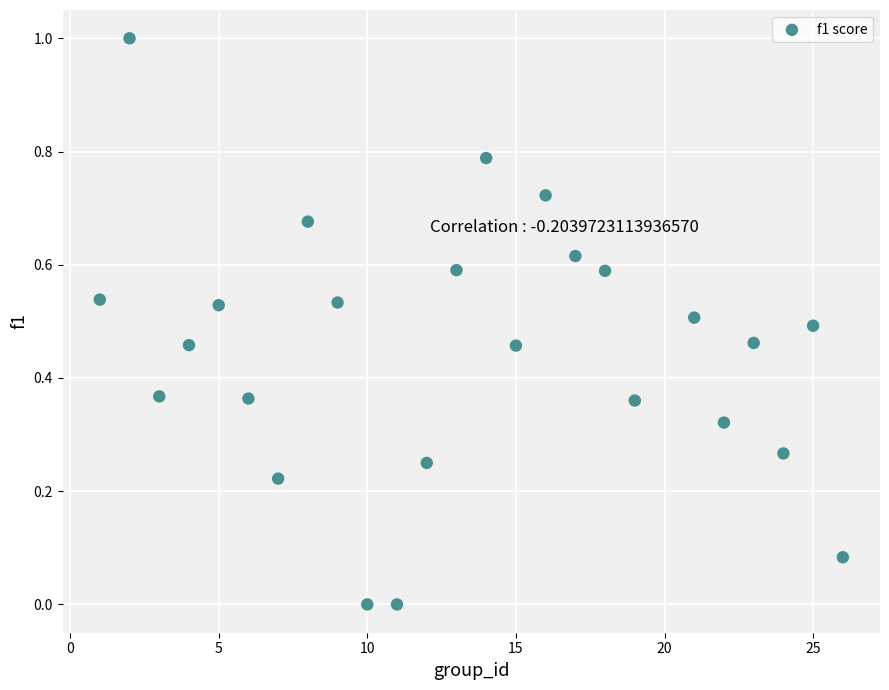

What is the range of X values (max minus min)?

25.0